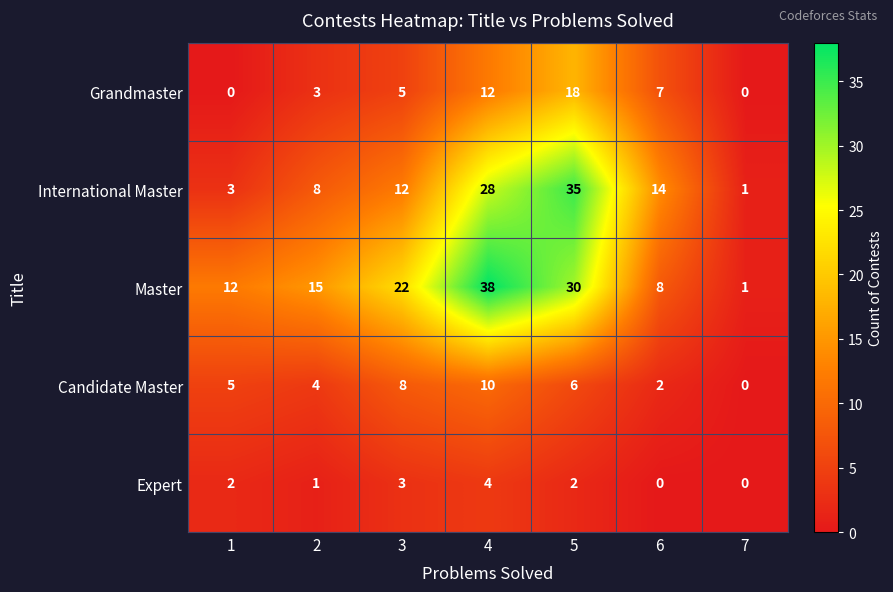

Count the Grandmaster values in the range 0 to 12.

6